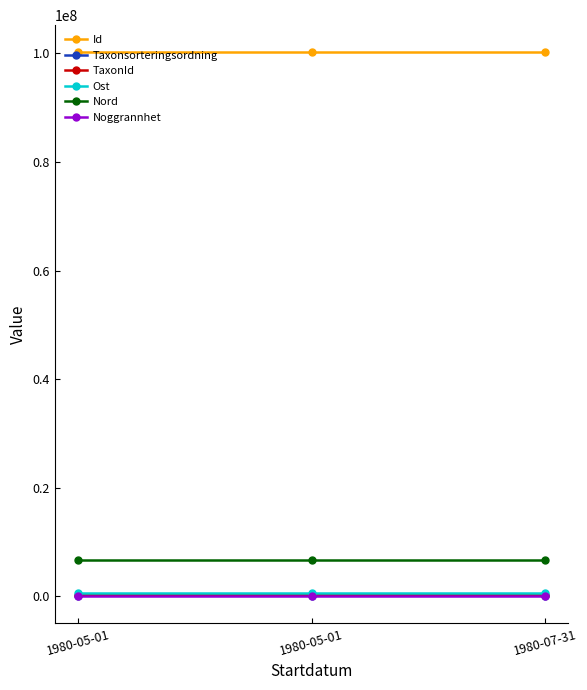

Which series has the widest spread of values?

Taxonsorteringsordning